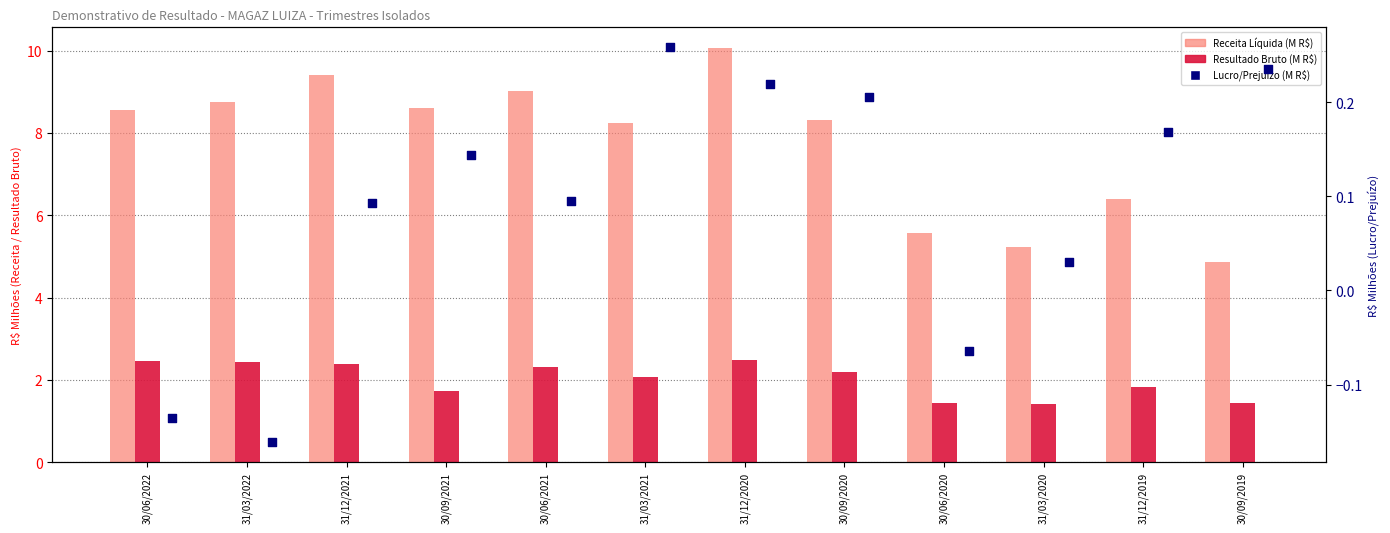

At how many categories does at least one series exceed 6?

9